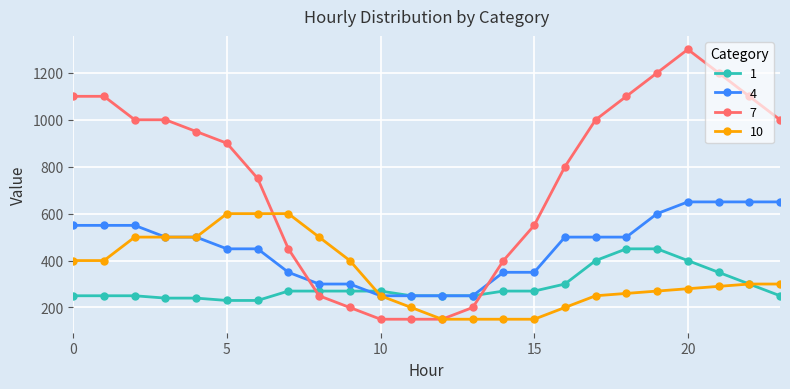

What is the greatest value displayed?

1300